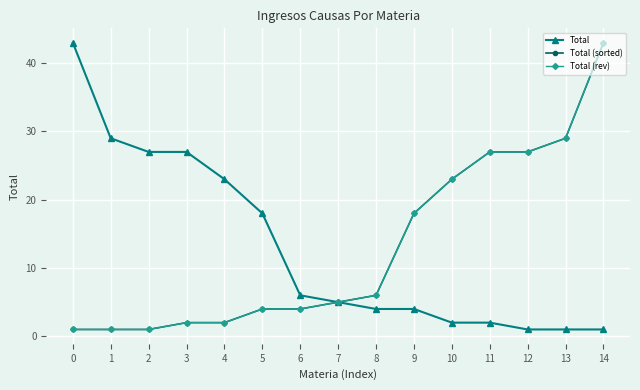

How many lines are shown in the chart?

3